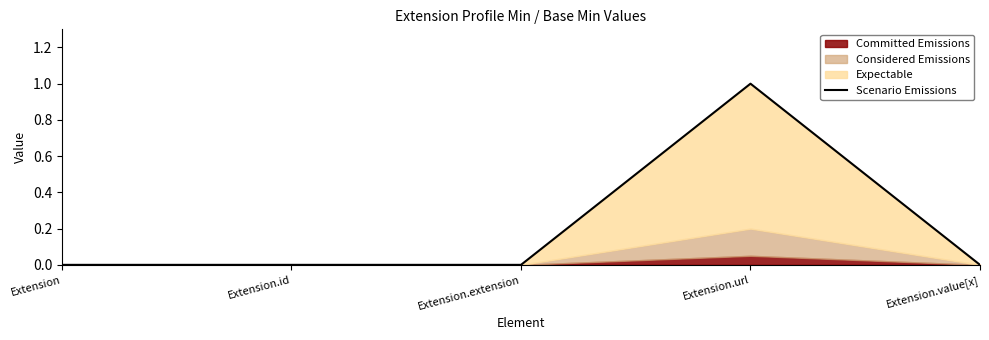

Rank the categories by value from lowest to highest.

Extension, Extension.id, Extension.extension, Extension.value[x], Extension.url